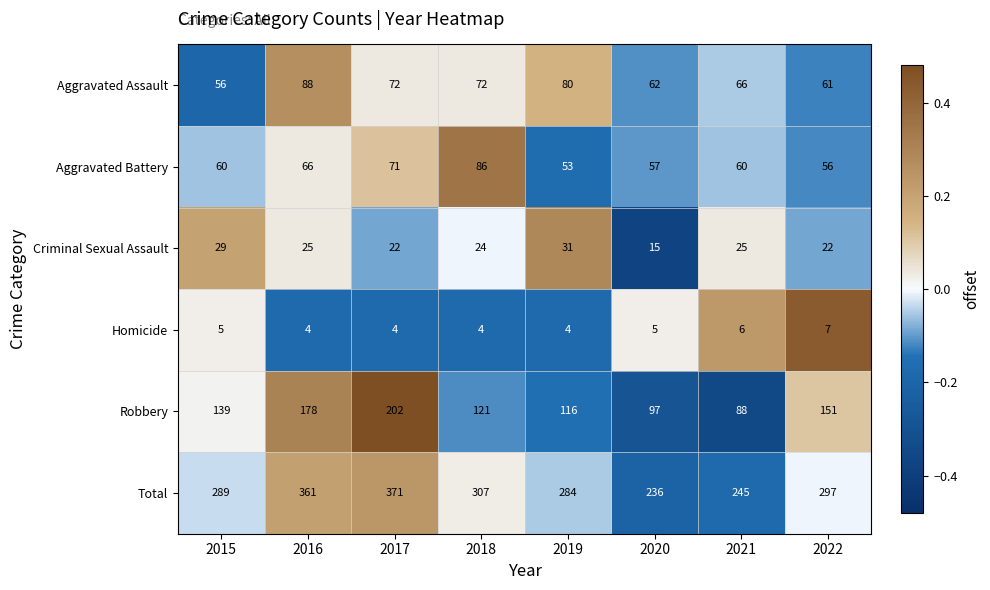

Which series changed the most between 2017 and 2021?

Total